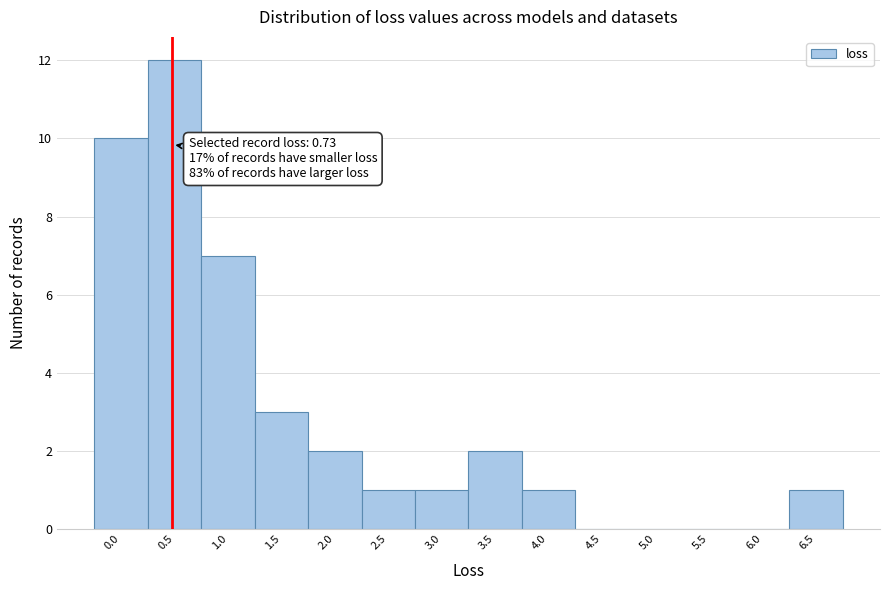

Reading left to right, list all the values displayed in this chart.

0.0=10	0.5=12	1.0=7	1.5=3	2.0=2	2.5=1	3.0=1	3.5=2	4.0=1	4.5=0	5.0=0	5.5=0	6.0=0	6.5=1